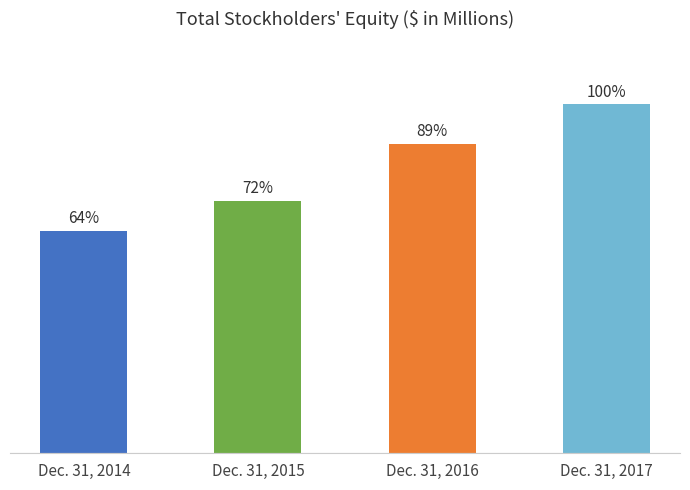

Are the bars horizontal?

No